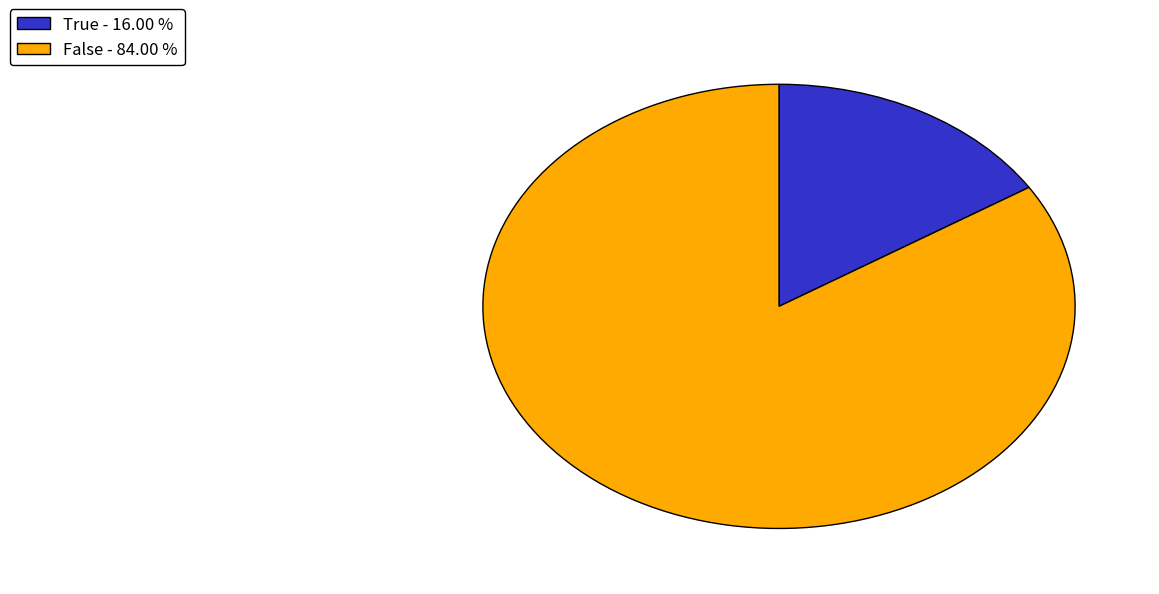

Which slice is the smallest?

True